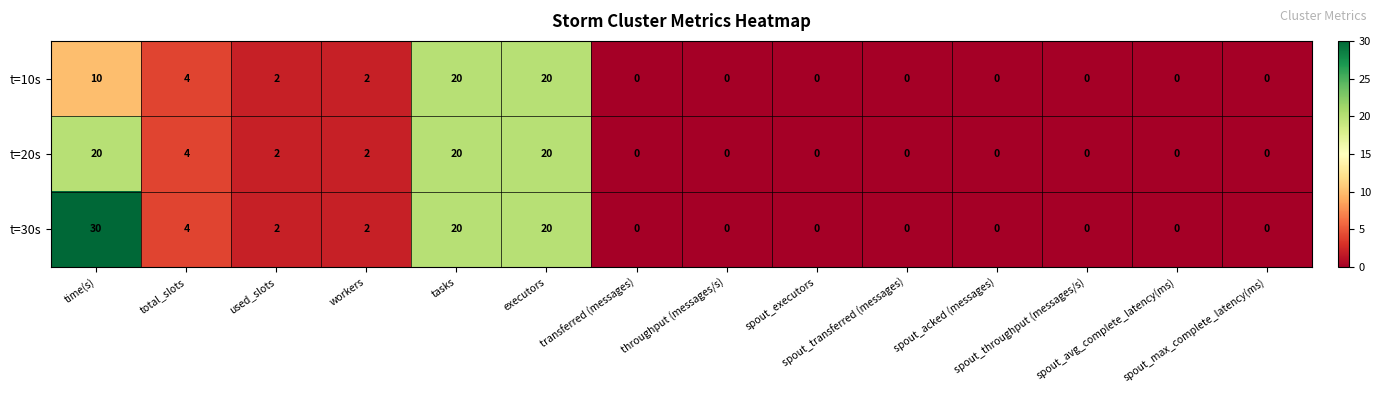

Count the t=10s values in the range 0 to 4.

11